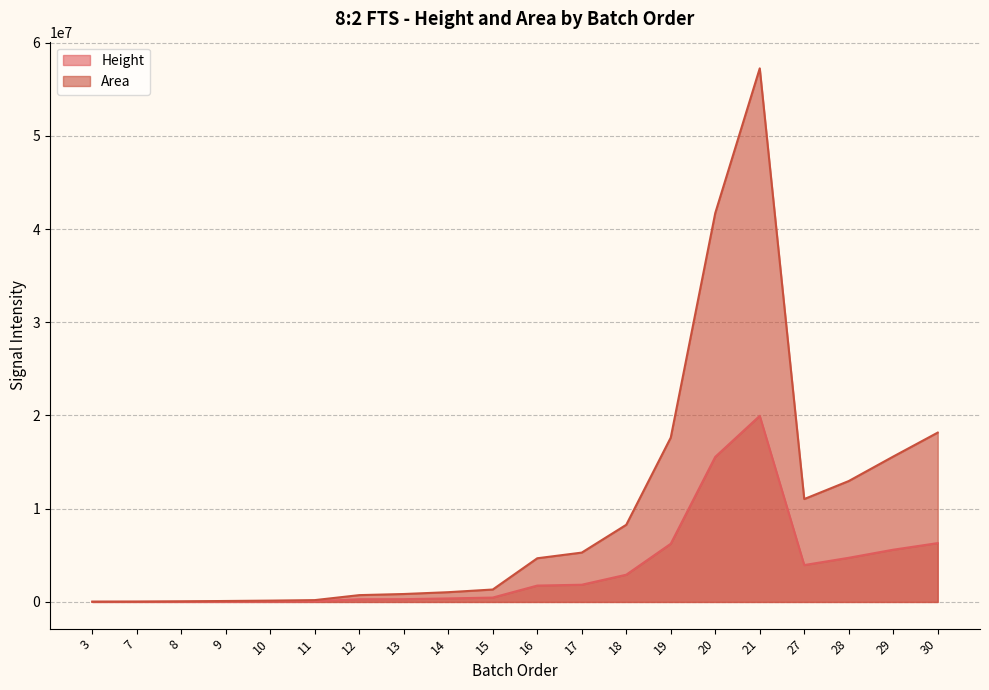

What is the average value of the Height series?

3528257